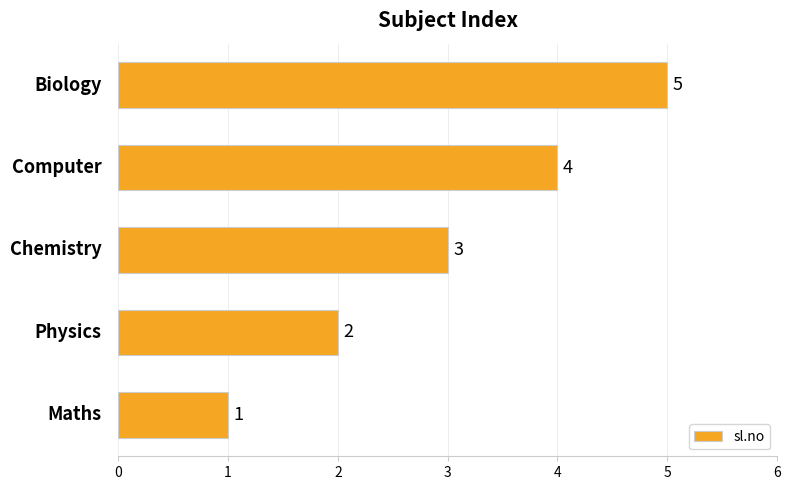

How many values are between 2 and 4?

3